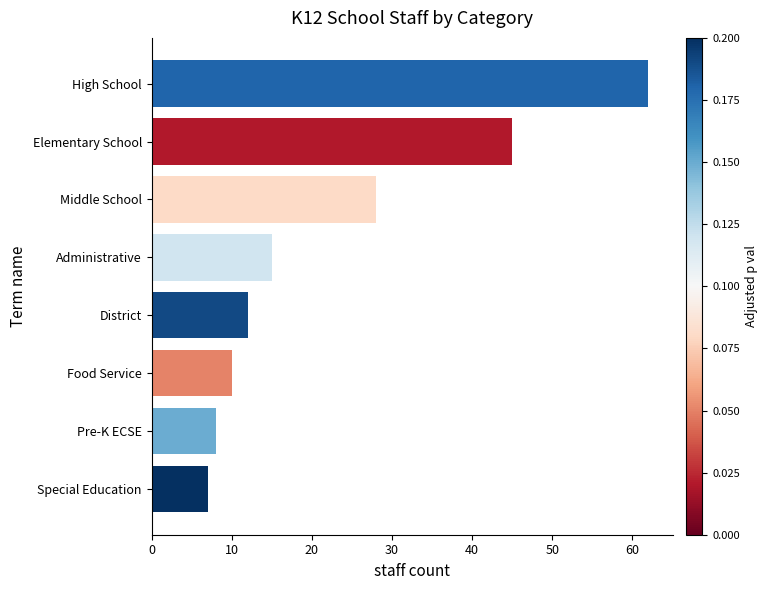

What is the difference between the second highest and minimum values?

38